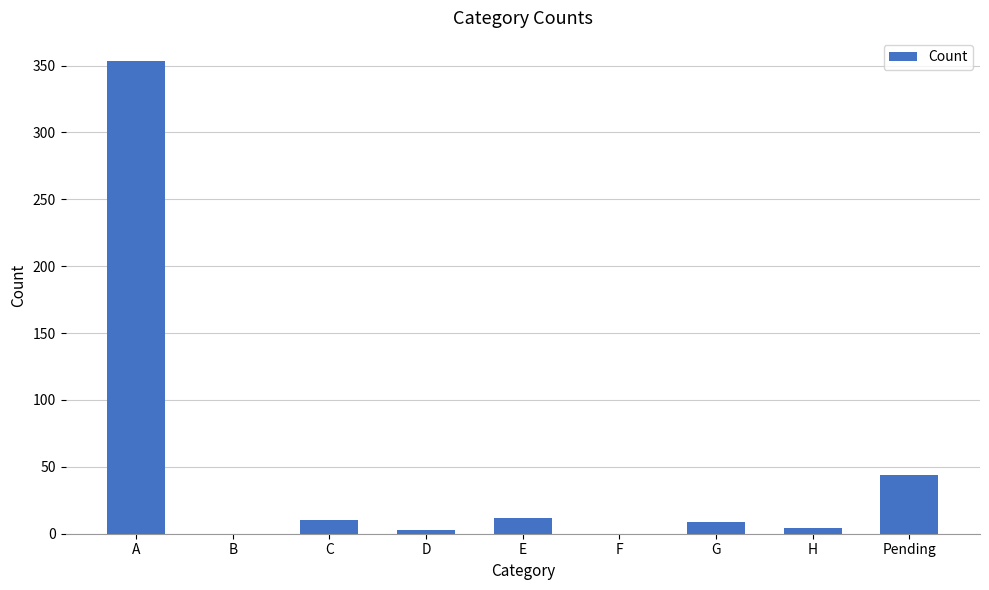

Where is the data nearest to the value 176?

Pending